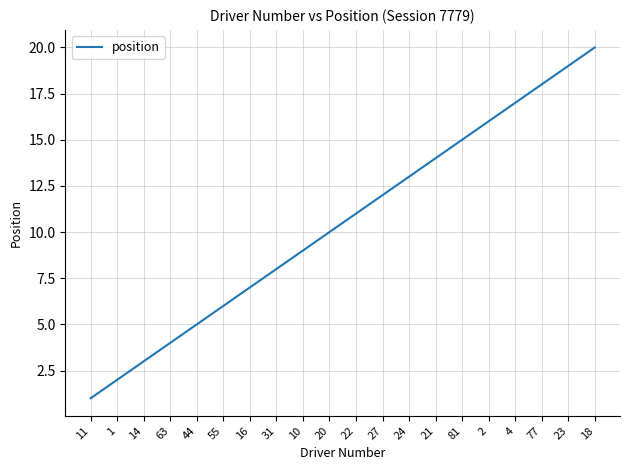

Does the chart display data point markers on the line(s)?

No